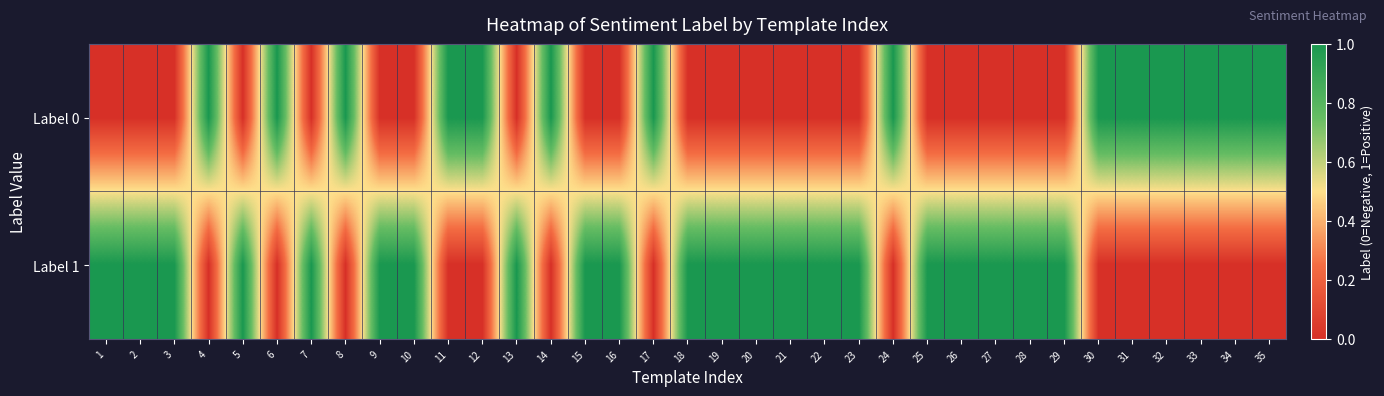

What is the total value across all series at 4?

1